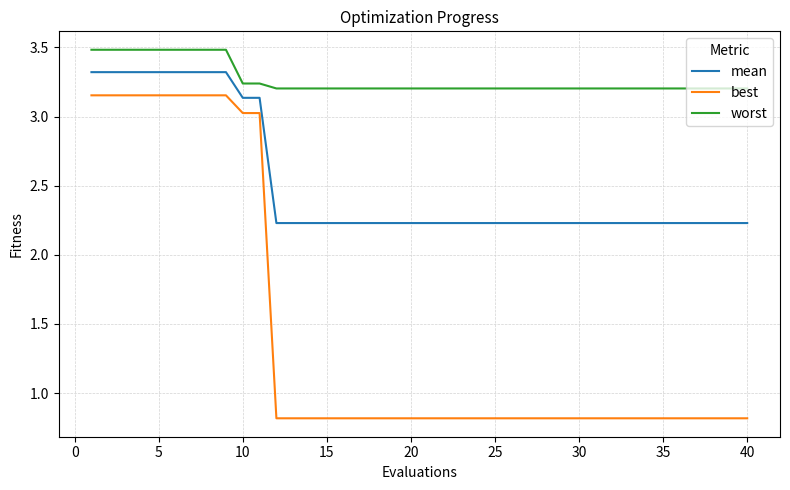

Rank the series by their average value, from highest to lowest.

worst, mean, best